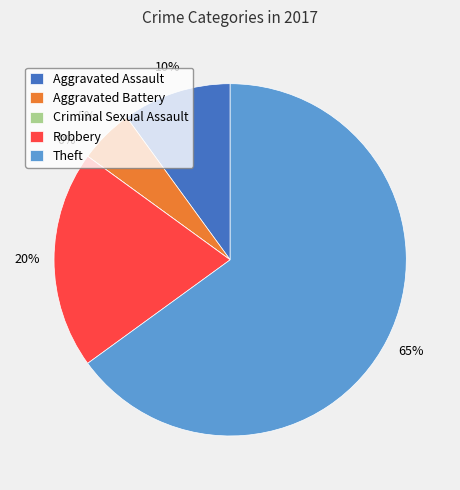

Which category has the biggest portion of the pie?

Theft